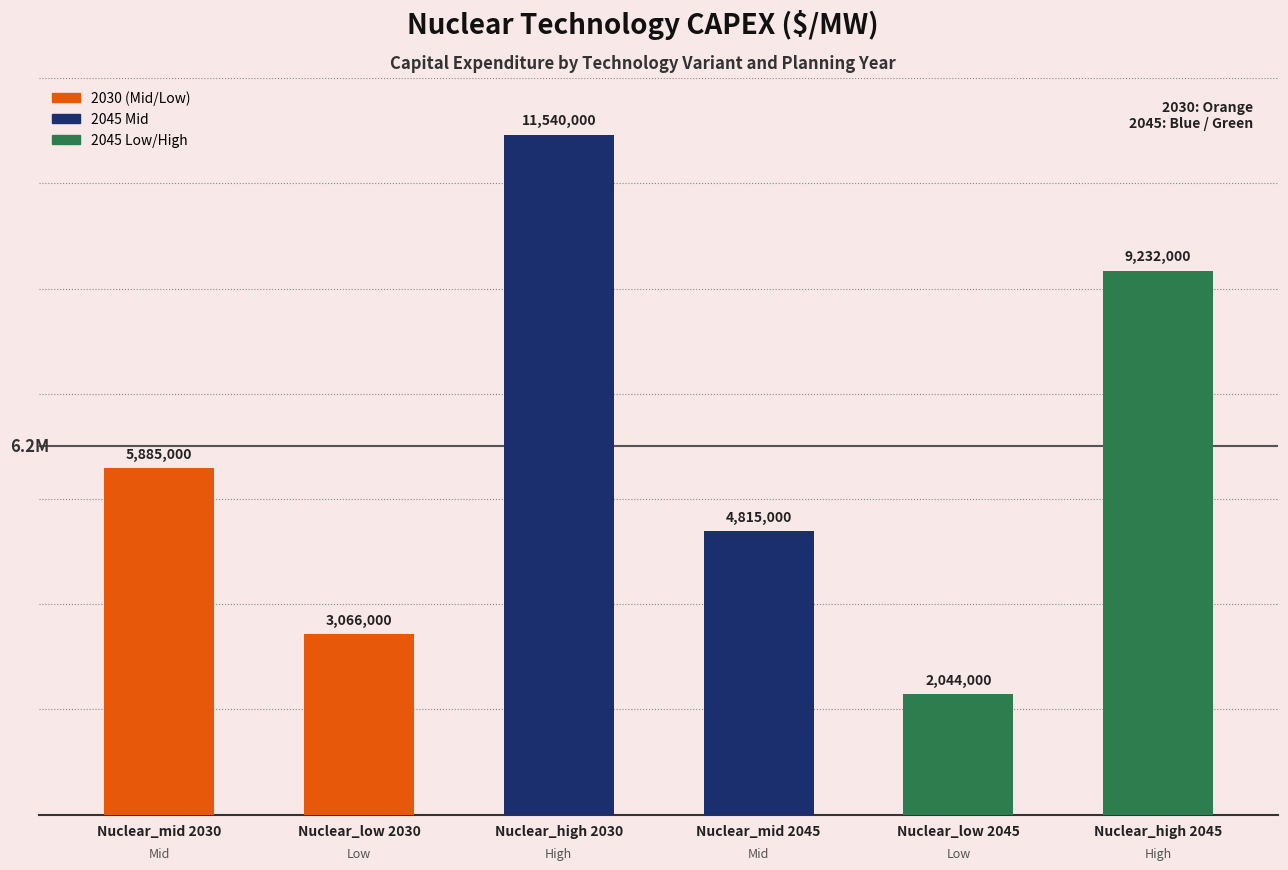

What is the change in value from Nuclear_mid 2030 to Nuclear_high 2045?

+3347000